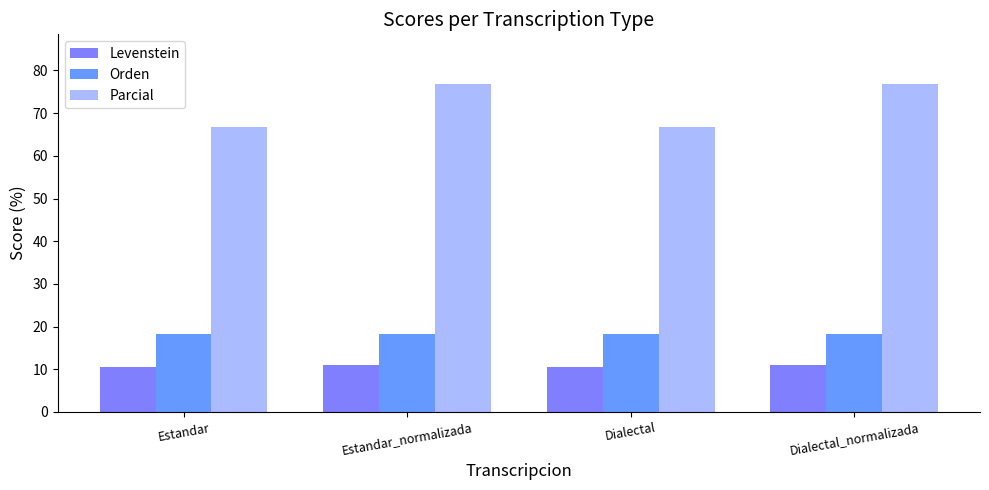

Is it true that Parcial equals 76.9 at Dialectal_normalizada?

True